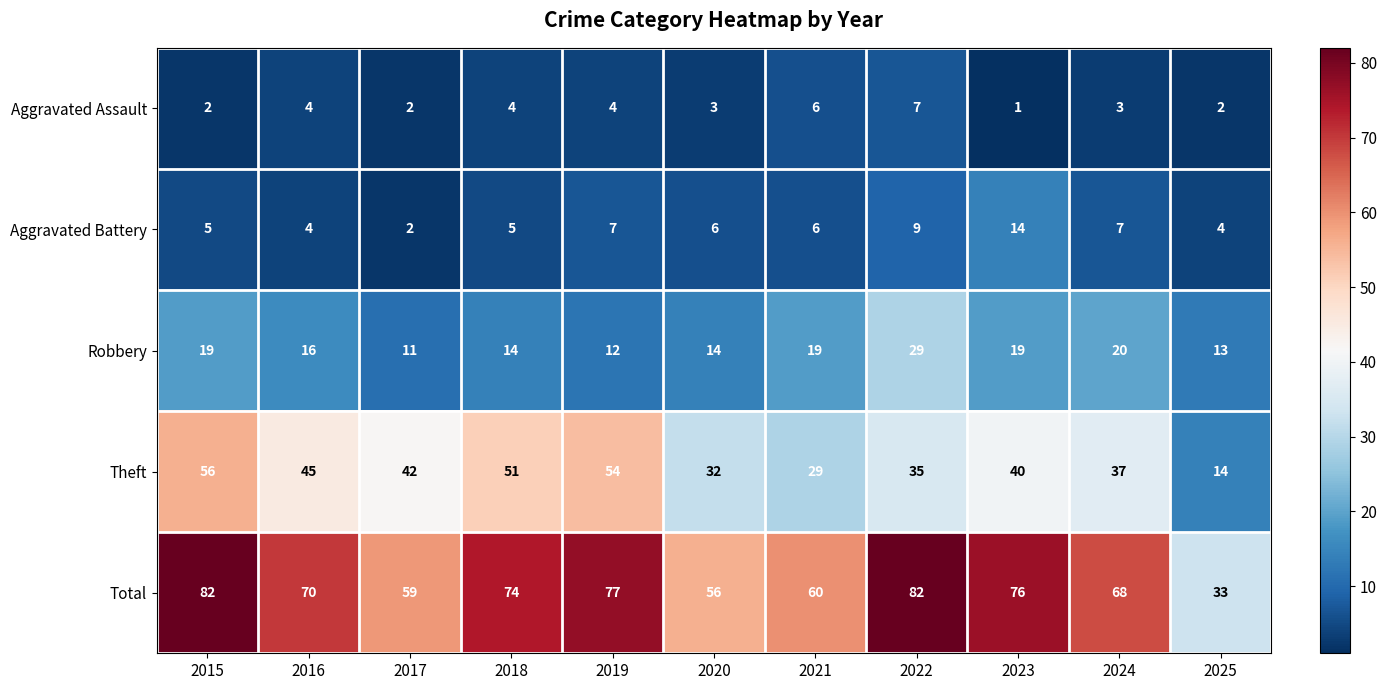

True or false: Total has a value of 77 at 2019.

True